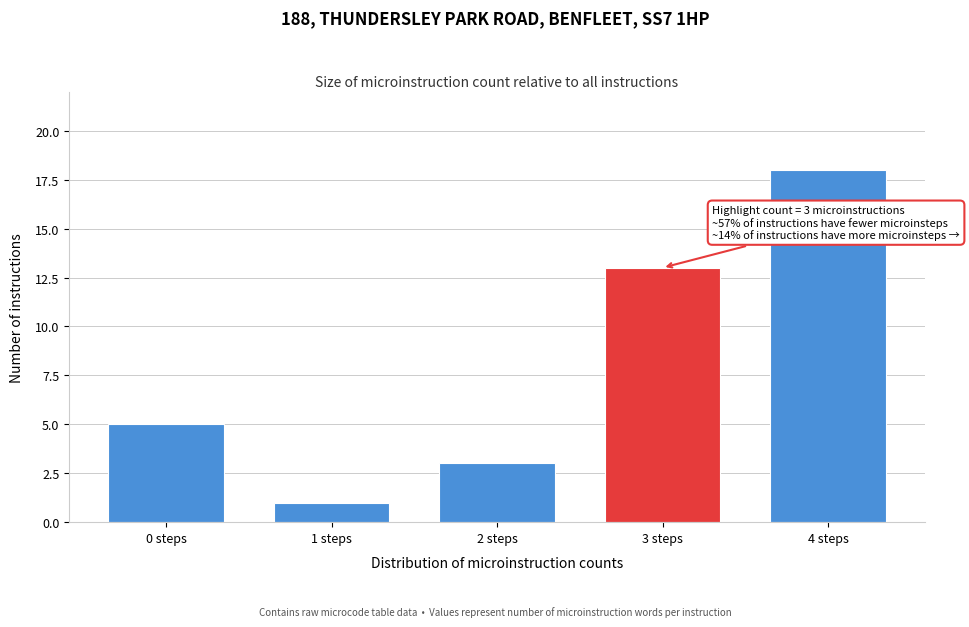

Reading left to right, what are all the values shown in this chart?

0 steps=5	1 steps=1	2 steps=3	3 steps=13	4 steps=18